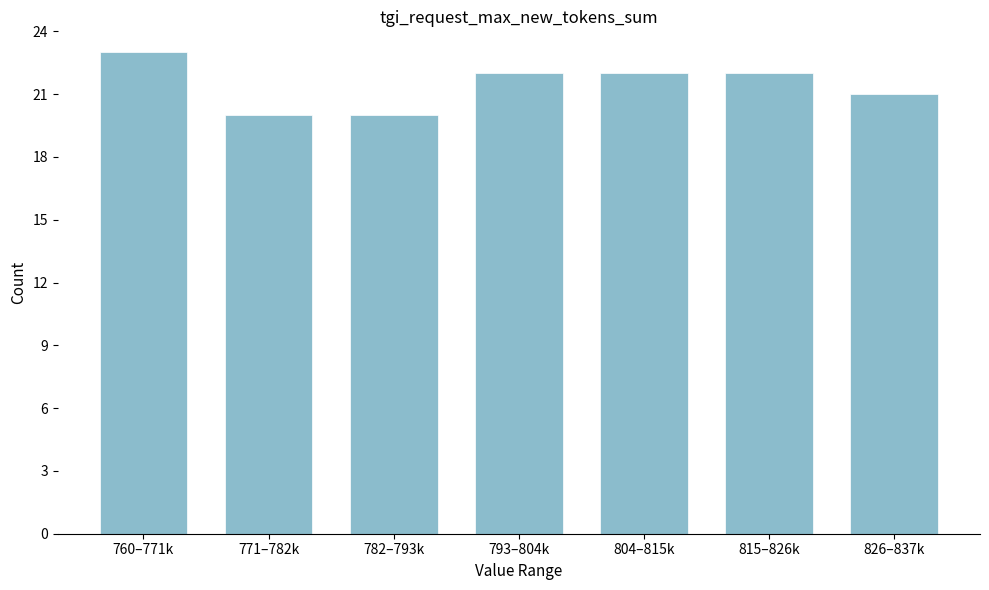

Reading left to right, transcribe all the data shown in this chart.

23	20	20	22	22	22	21